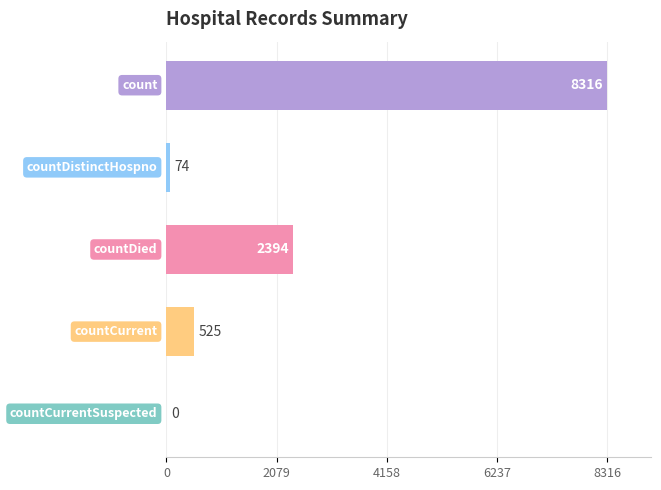

What is the sum of all values?

11309